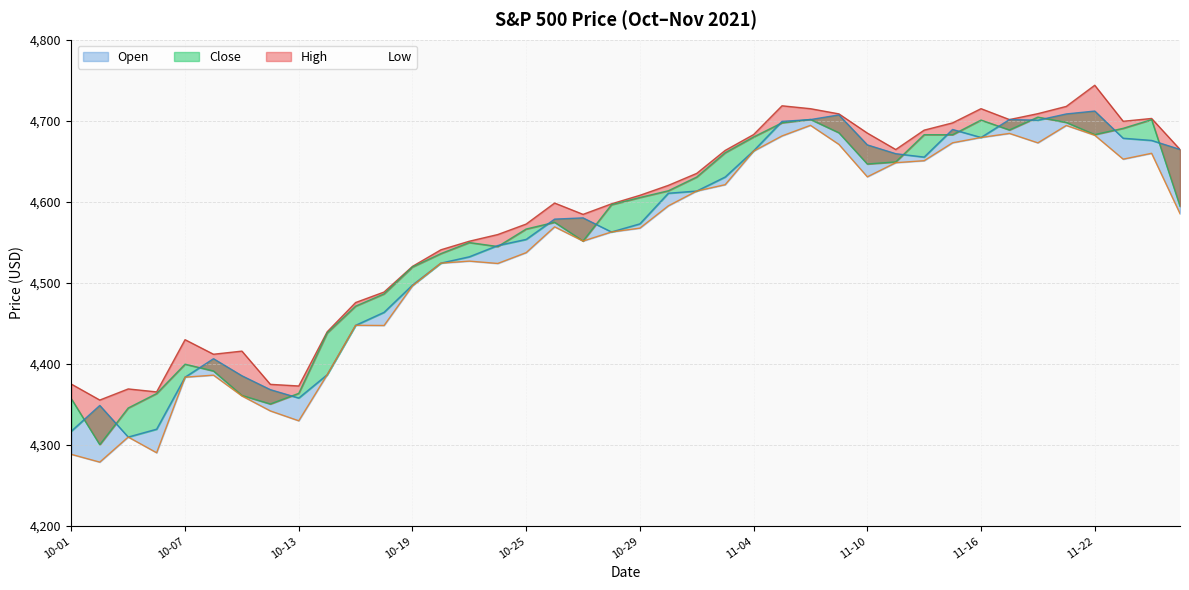

What is the sum of the High values at 2021-10-20 and 2021-11-04?

9223.9